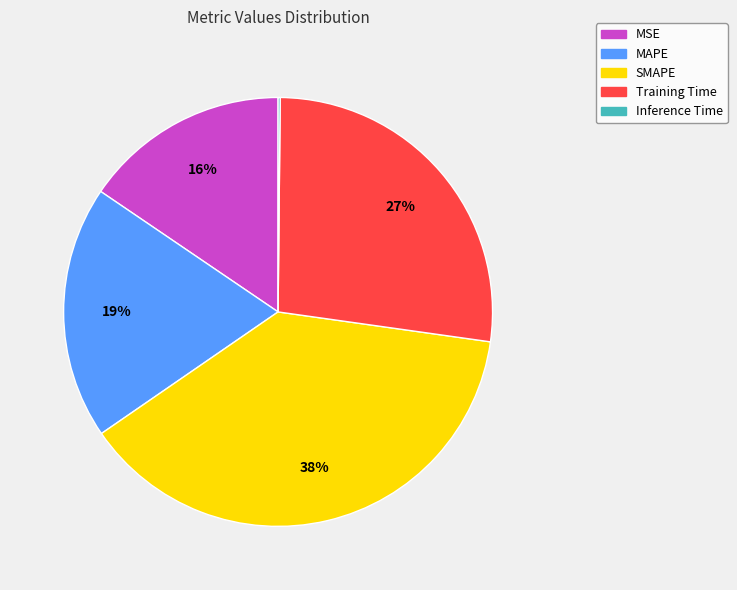

Which category has the biggest portion of the pie?

SMAPE